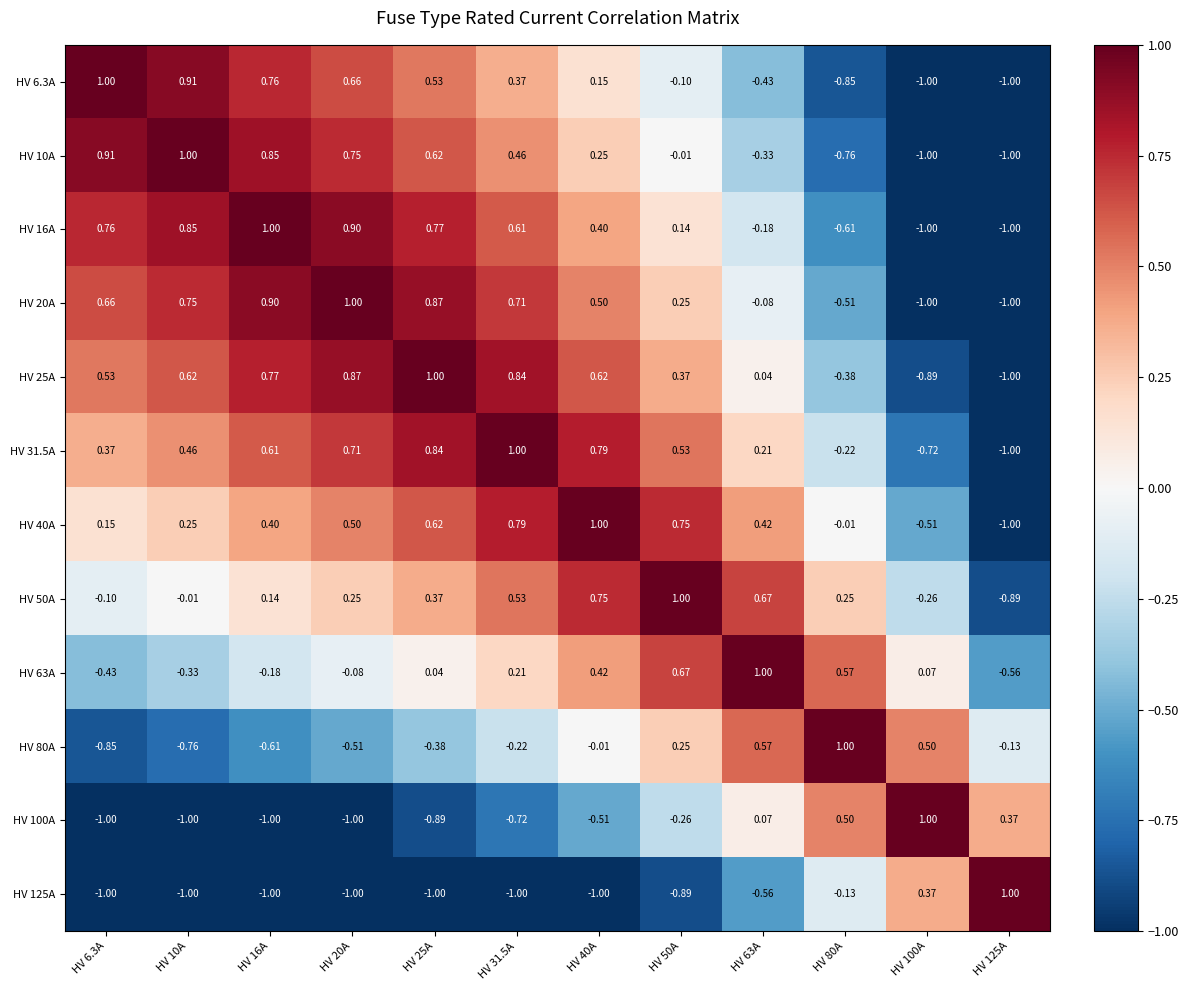

Is the value of HV 10A at HV 10A greater than the value of HV 50A at HV 63A?

Yes